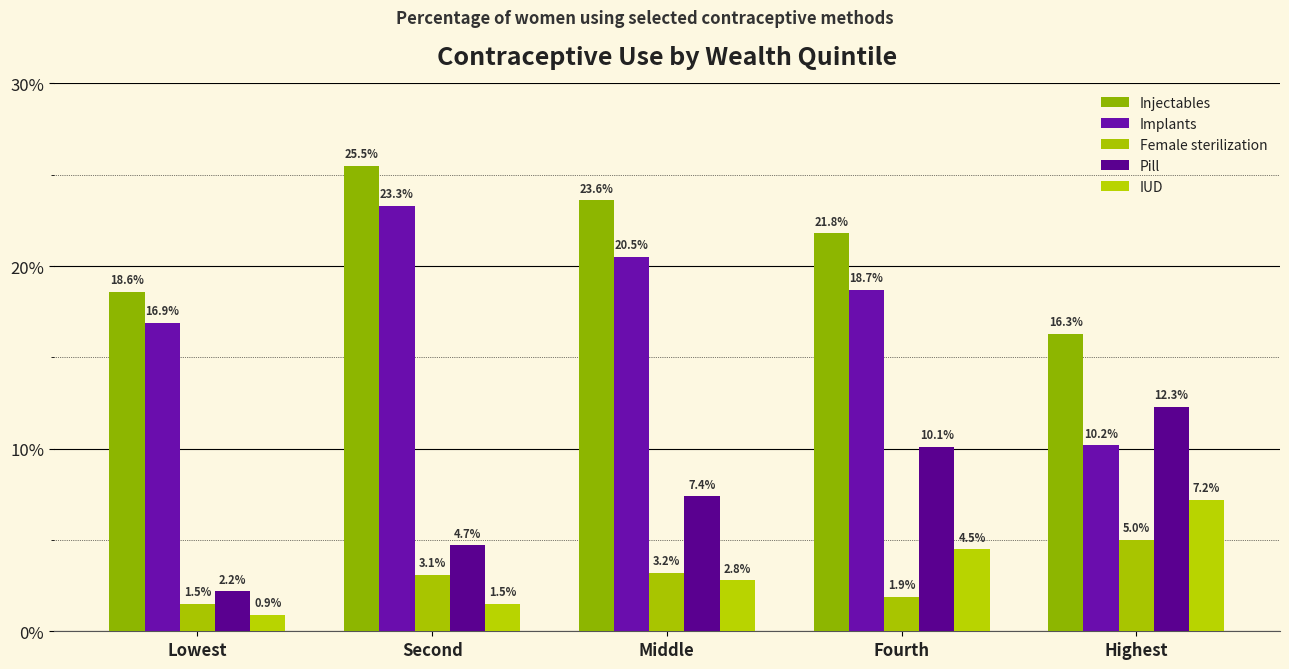

Read the Injectables value at Second.

25.5